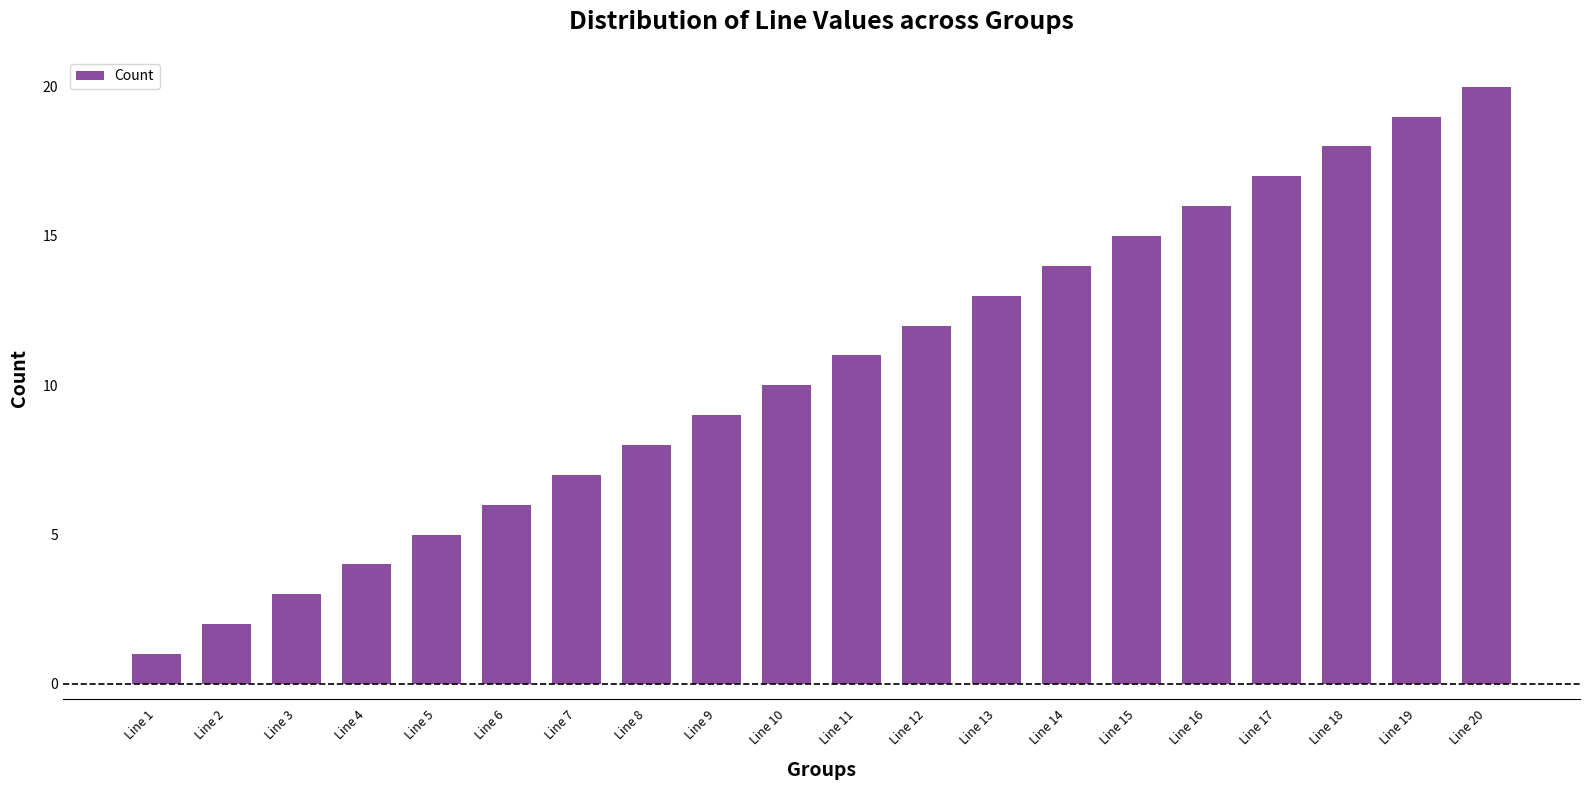

What is the sum of the values at Line 8 and Line 4?

12